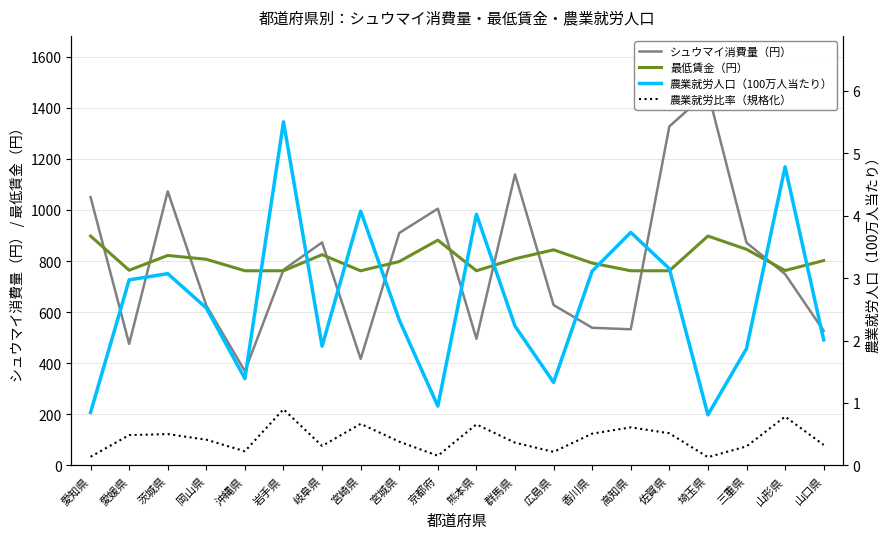

True or false: 農業就労人口（100万人当たり） has a value of 1.3 at 広島県.

True